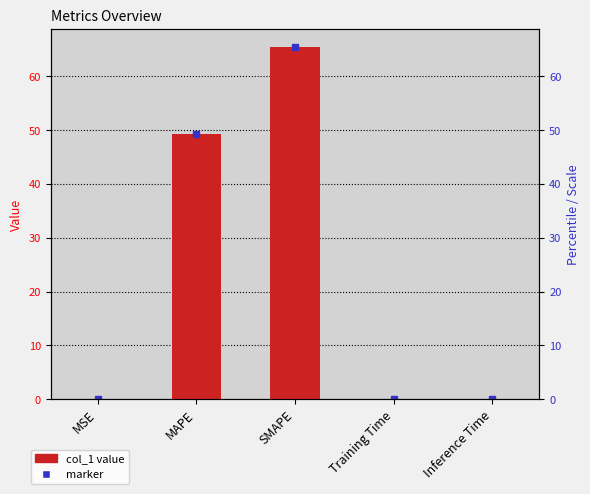

What is the label of the 3rd bar from the left?

SMAPE